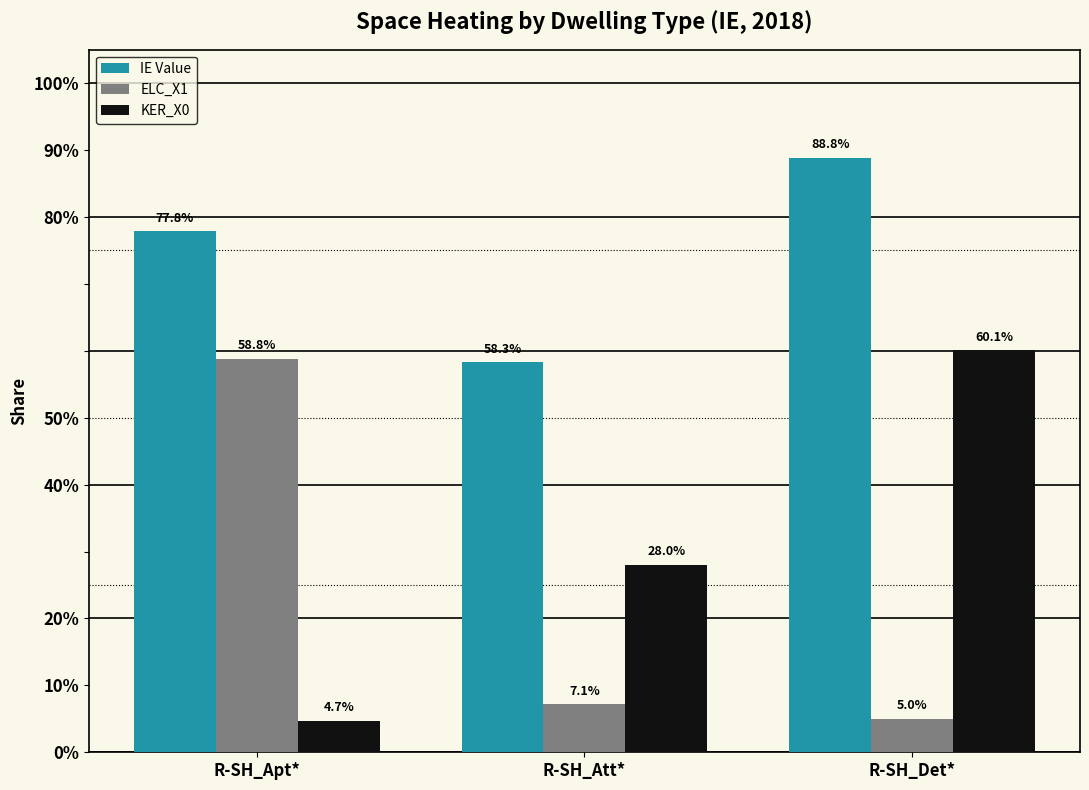

How many data points does each series have?

3